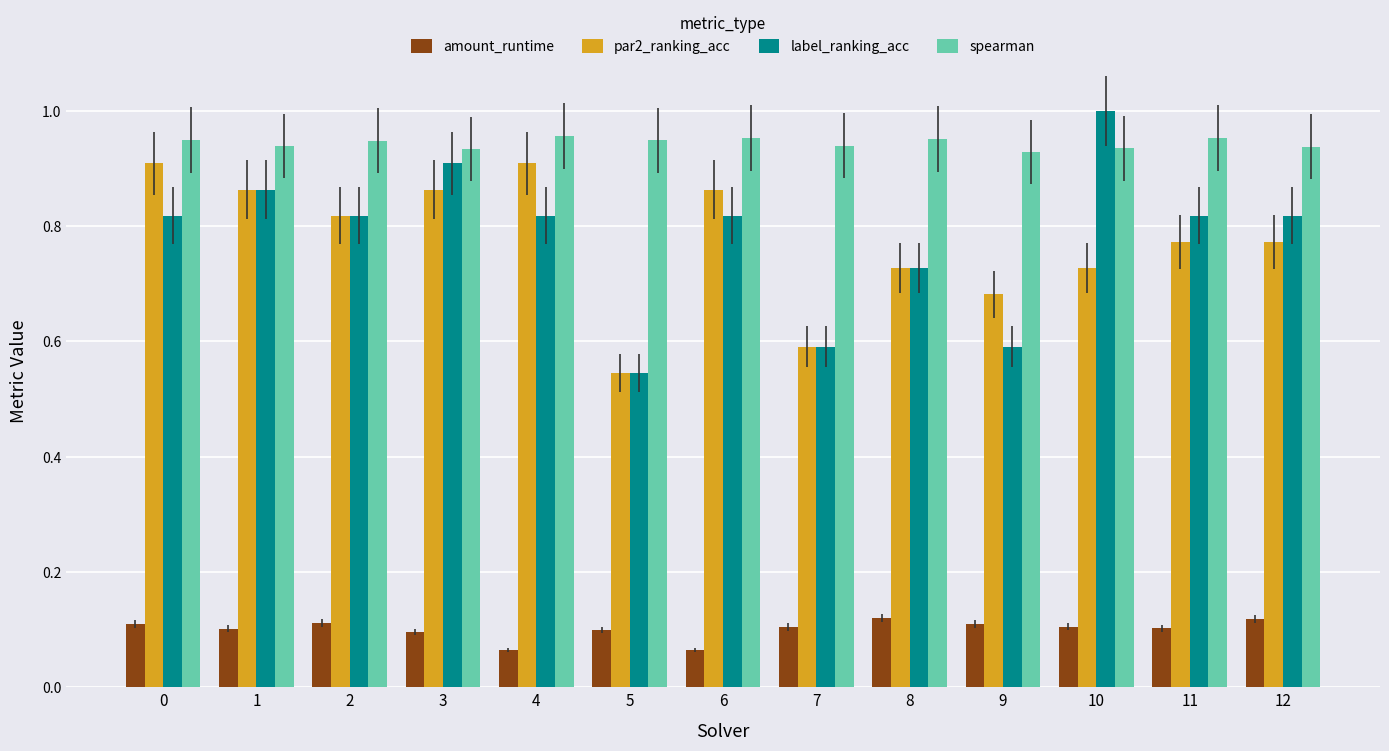

At which label does par2_ranking_acc reach its minimum?

5